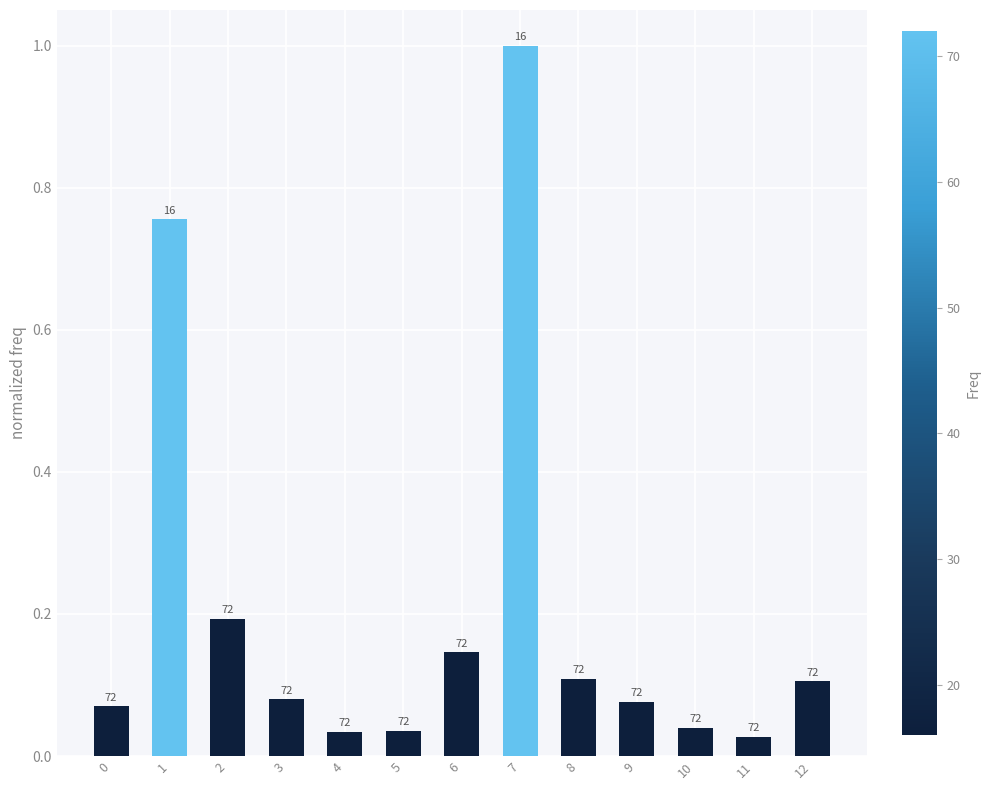

Does the chart contain any negative values?

No